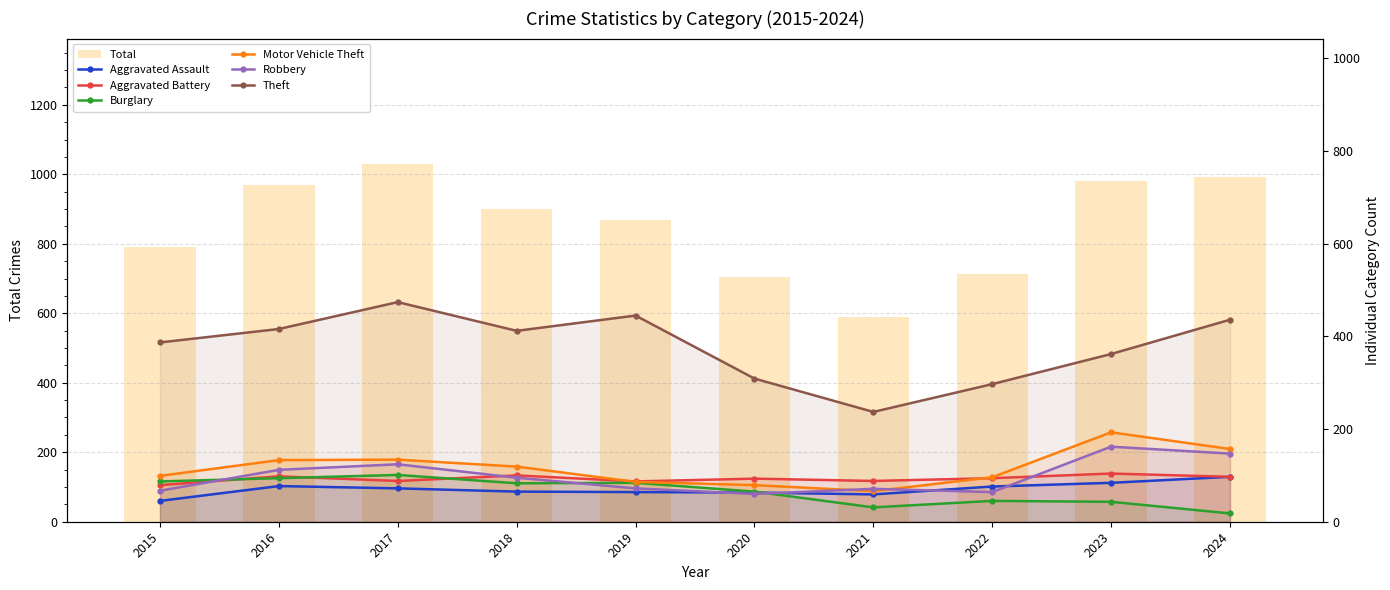

True or false: Aggravated Assault has a value of 76 at 2022.

True